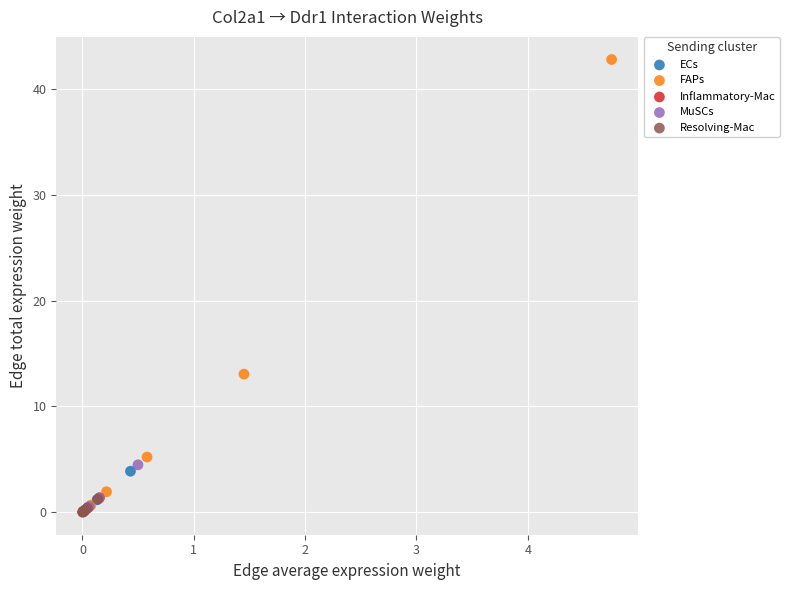

What are all the series names shown in the legend?

ECs, FAPs, Inflammatory-Mac, MuSCs, Resolving-Mac